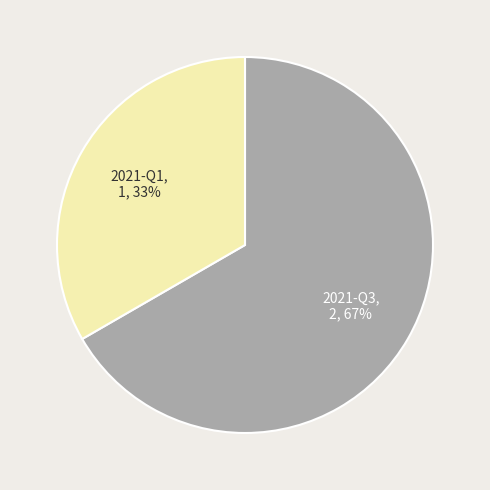

Is there a majority slice in this chart?

Yes